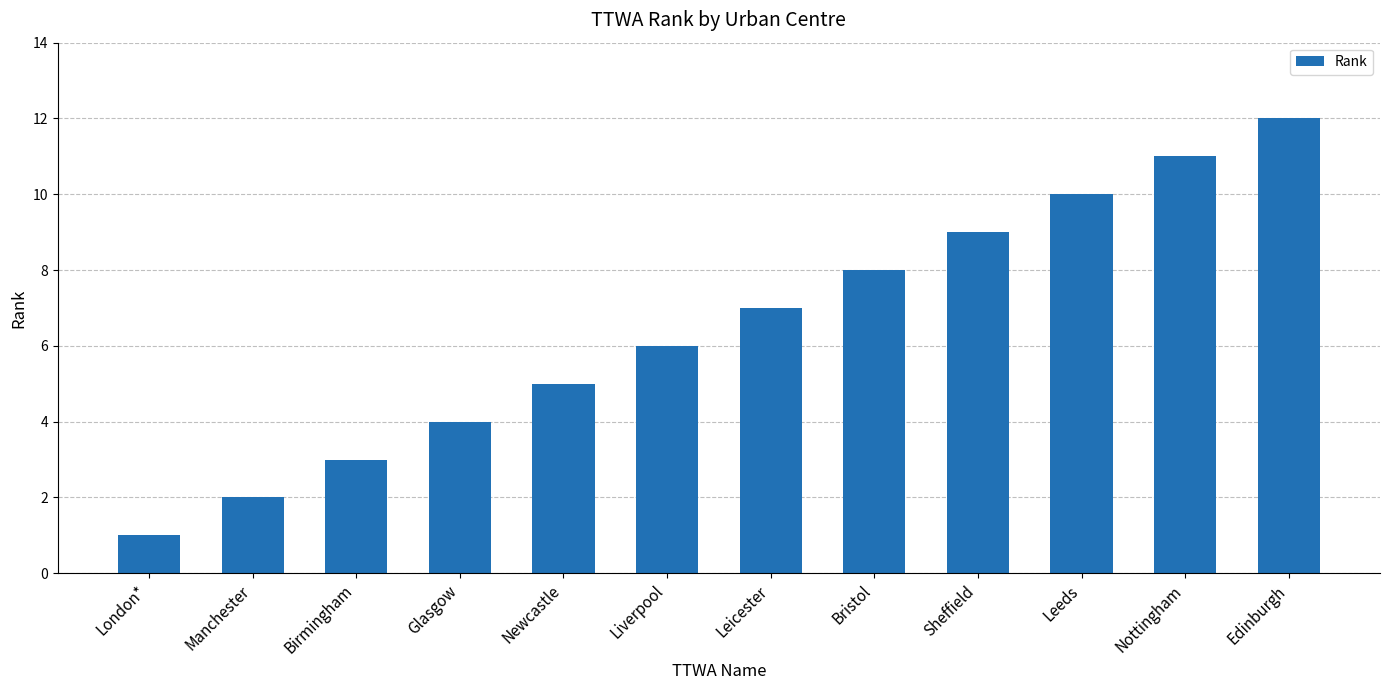

What is the value of the 8th bar from the left?

8